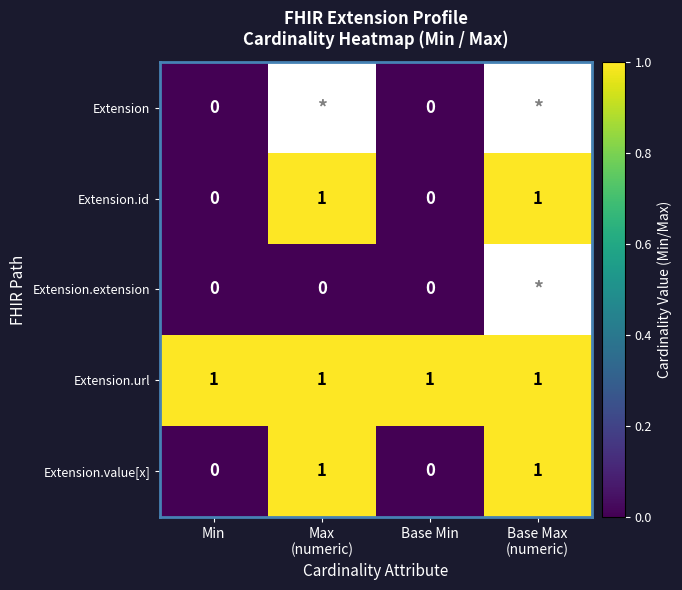

Is it true that Extension.value[x] equals 0 at Min?

True